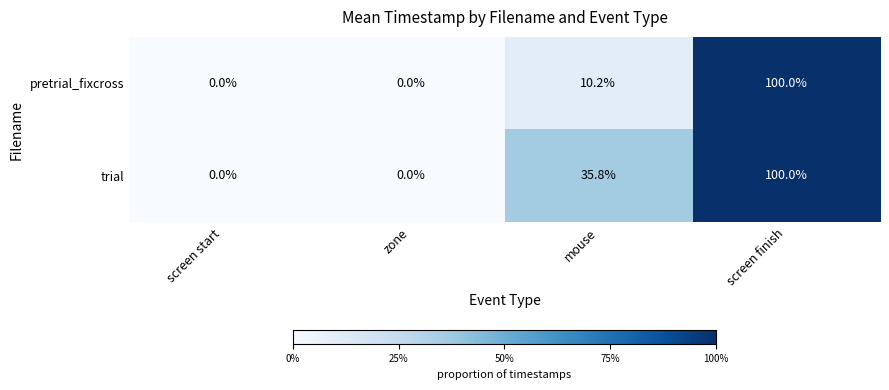

Which series changed the most between zone and mouse?

trial